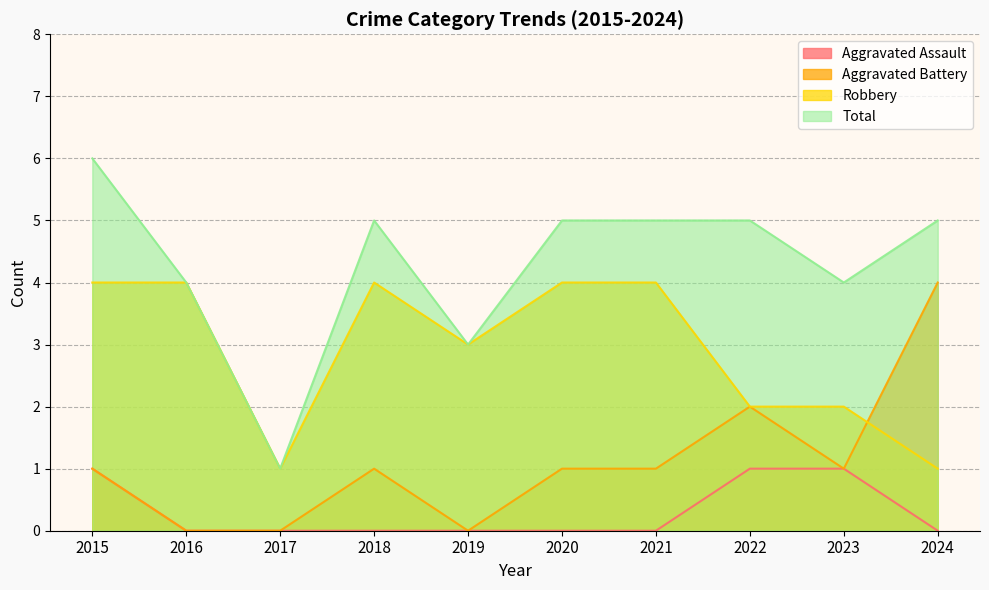

At how many categories does at least one series exceed 1?

9